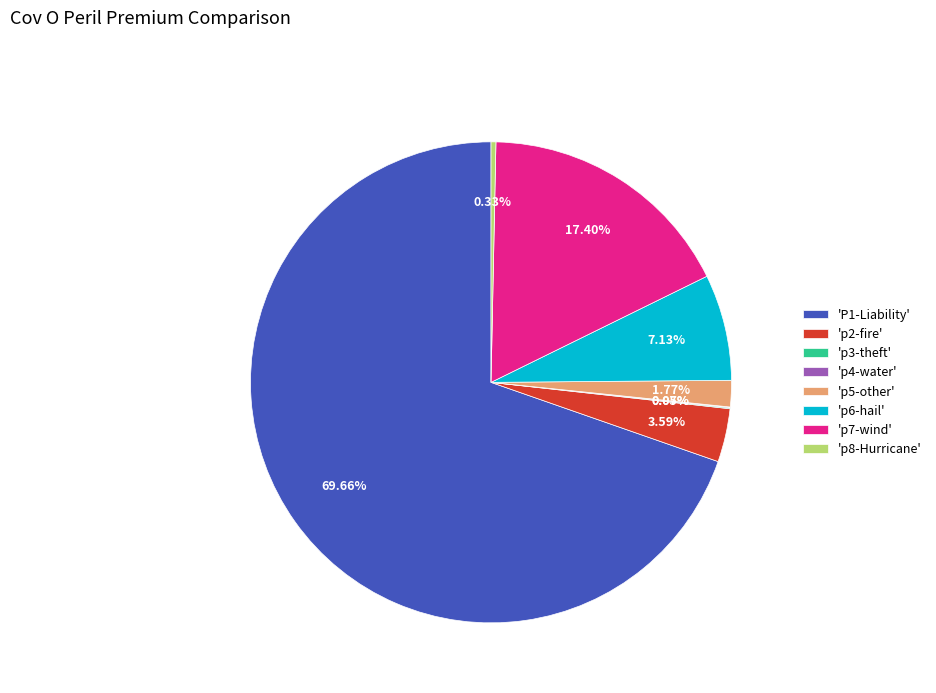

To the nearest percent, what is the difference between the largest and smallest slice percentages?

70%